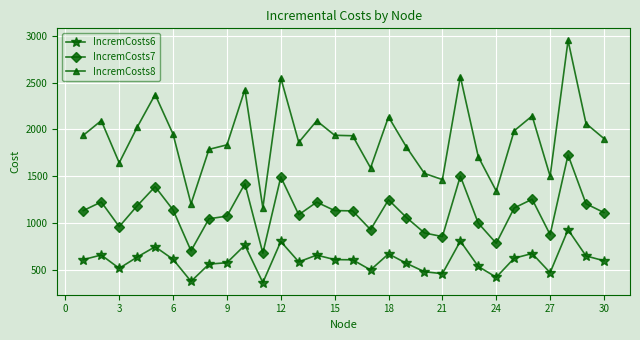

What is the maximum value shown in the chart?

2948